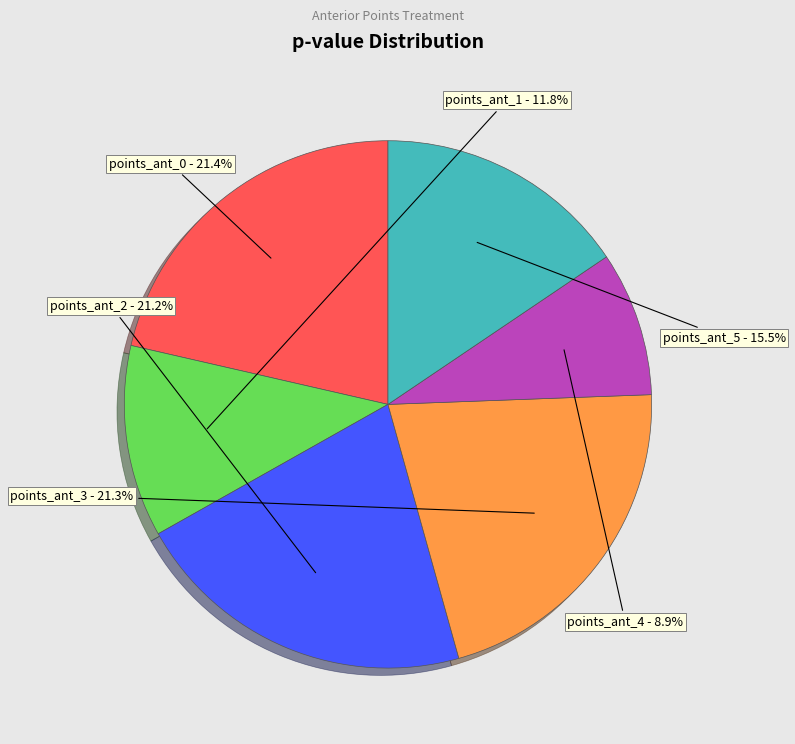

Between points_ant_0 and points_ant_2, which is larger?

points_ant_0